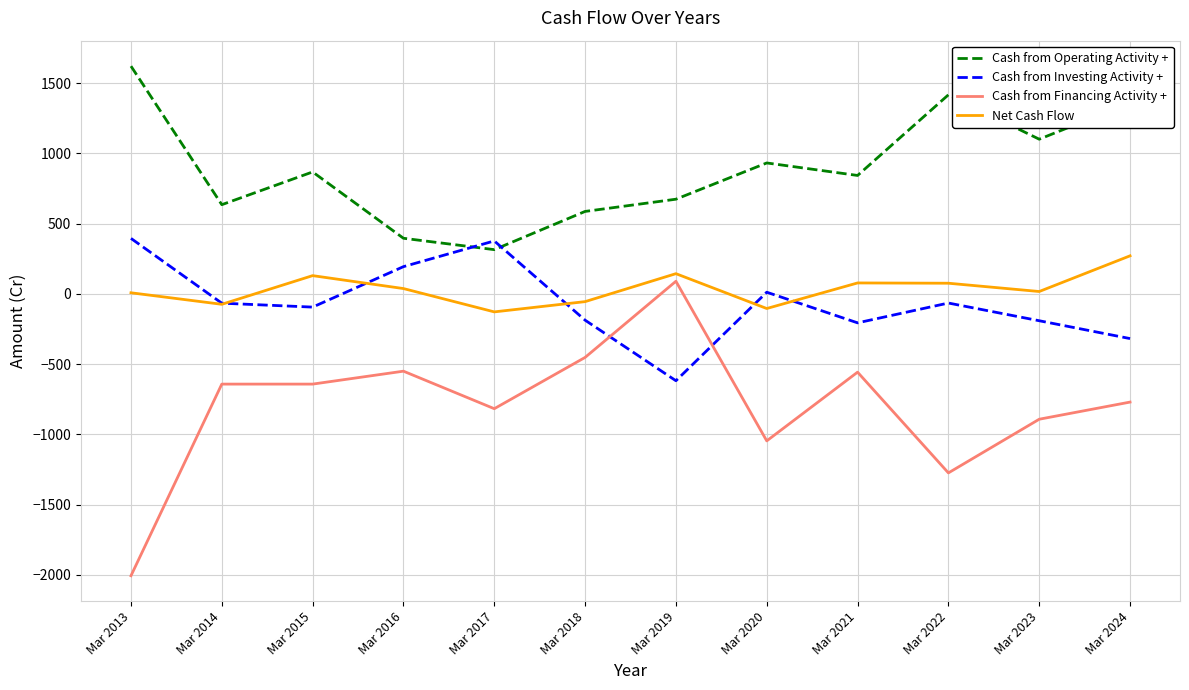

What is the maximum value for Net Cash Flow?

270